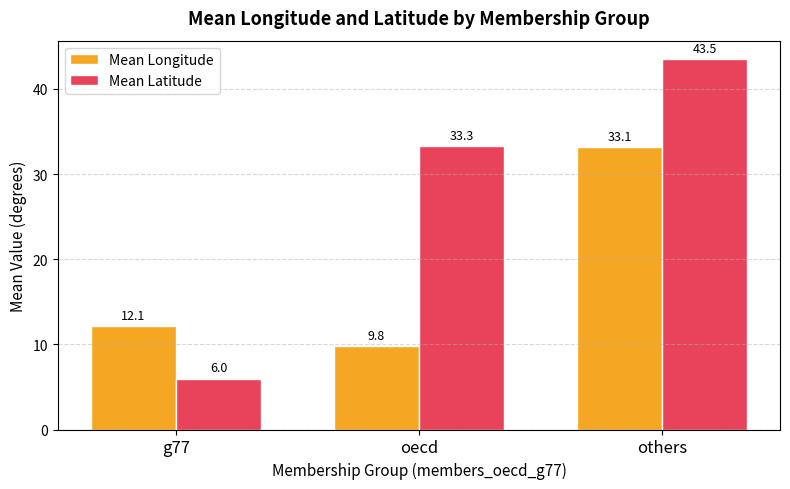

True or false: Mean Latitude has a value of 33.3 at oecd.

True